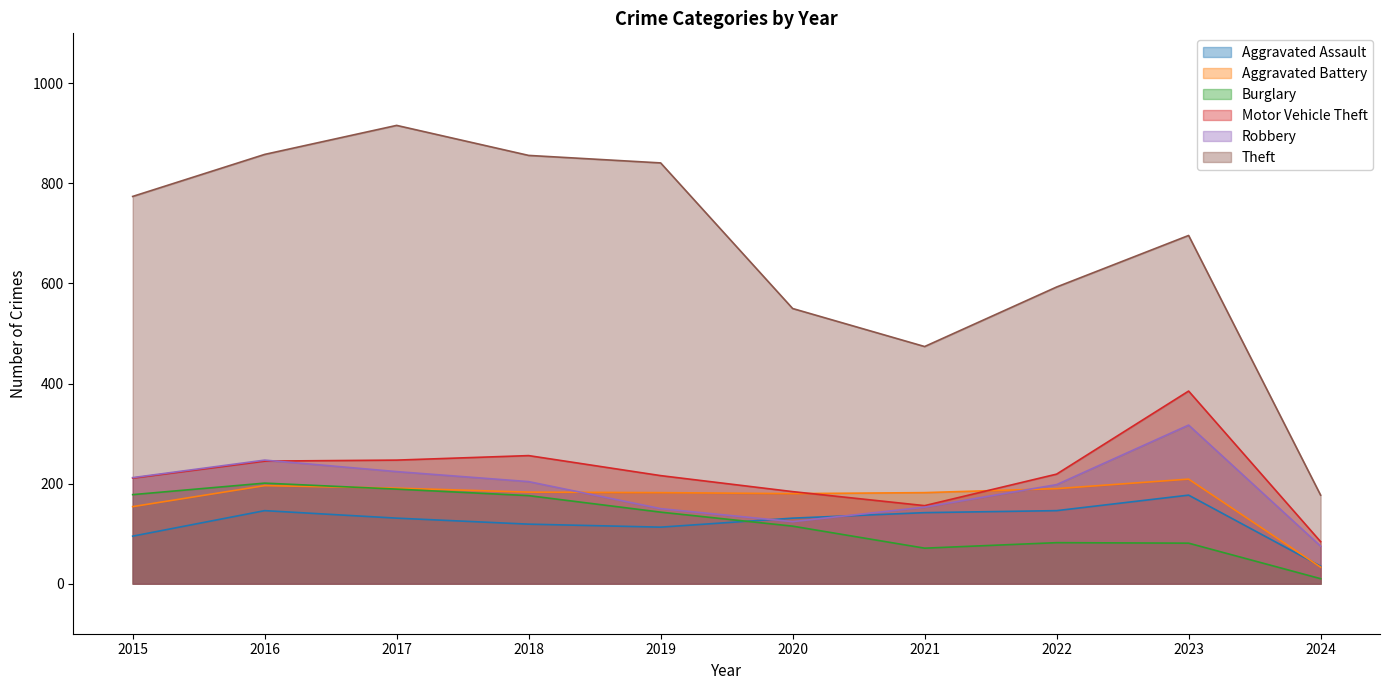

Where does the Theft series first go above 774?

2016